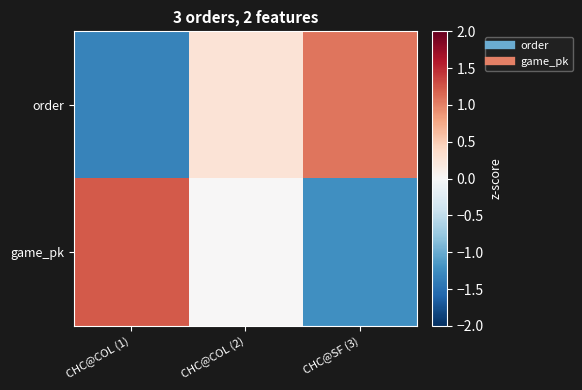

Reading left to right, transcribe all the data shown in this chart.

order: CHC@COL (1)=-1.3	CHC@COL (2)=0.3	CHC@SF (3)=1.1
game_pk: CHC@COL (1)=1.2	CHC@COL (2)=0.0	CHC@SF (3)=-1.2